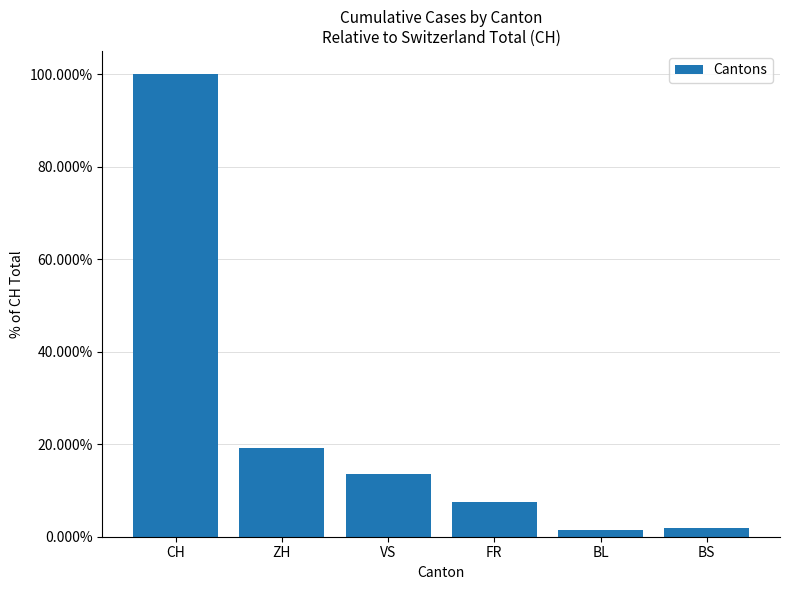

What is the label of the 3rd bar from the left?

VS